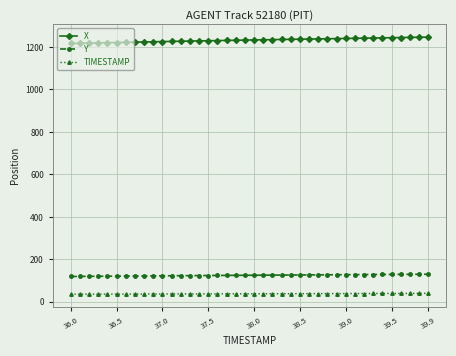

Which series has the largest total across all categories?

X